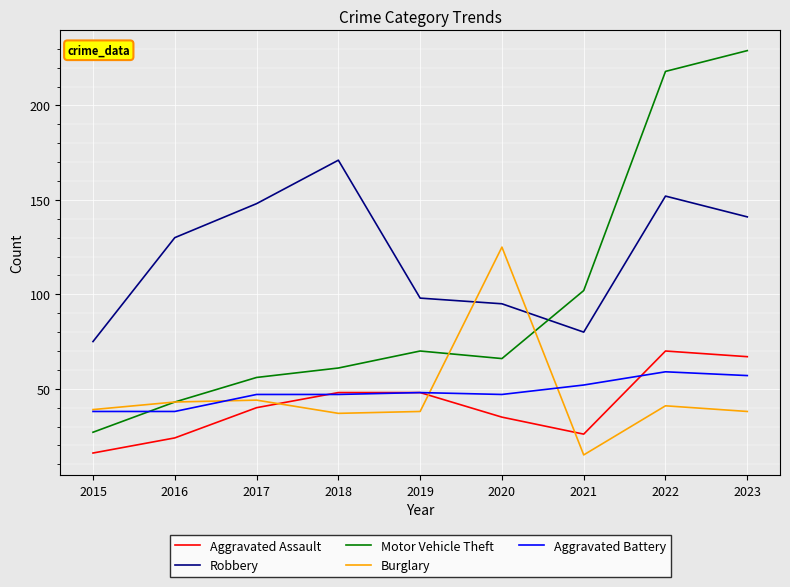

How many lines are shown in the chart?

5